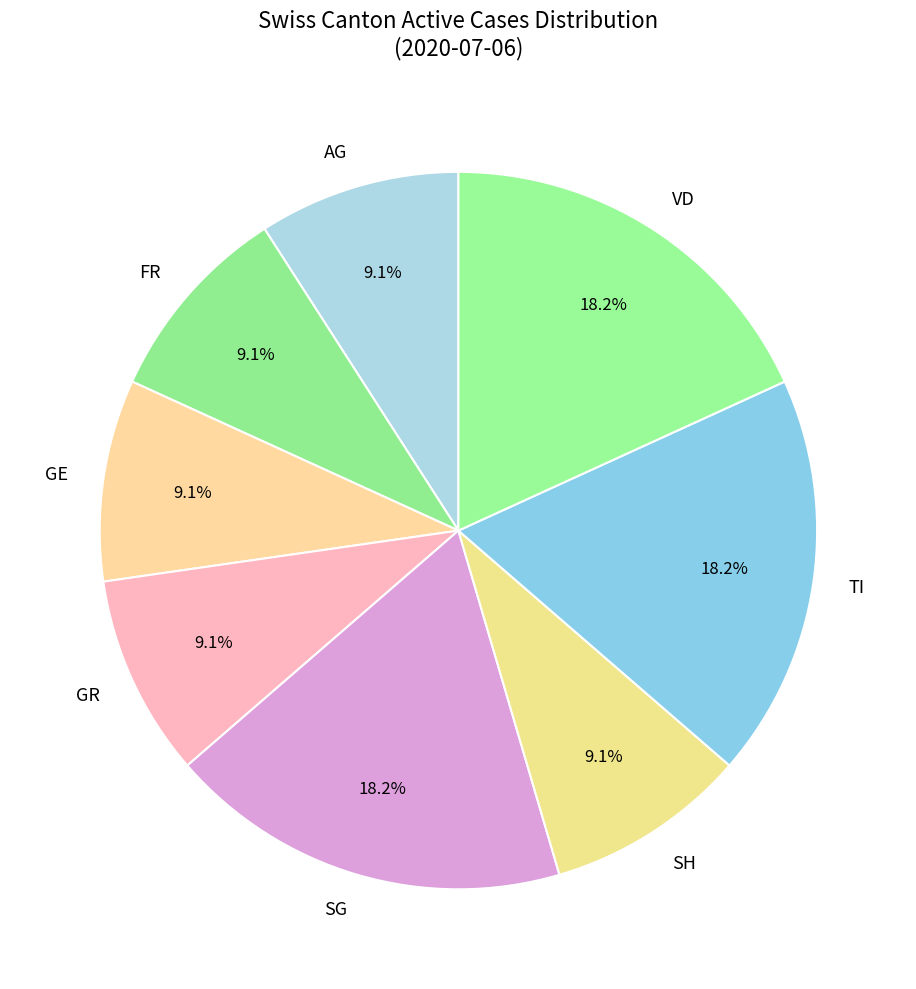

How many segments does this pie chart have?

8